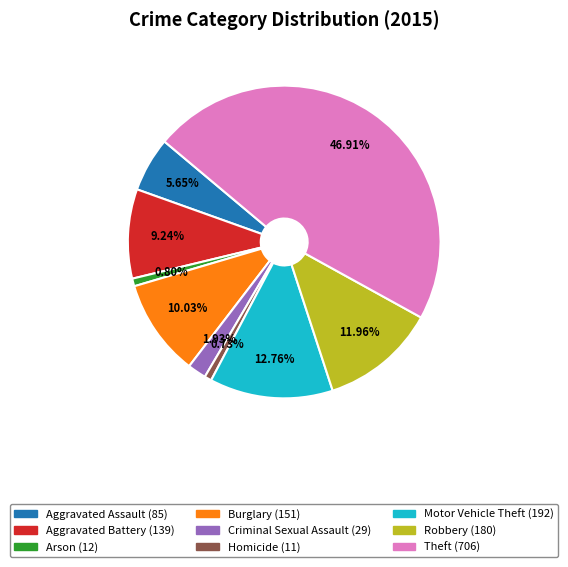

Count the number of slices in the pie.

9